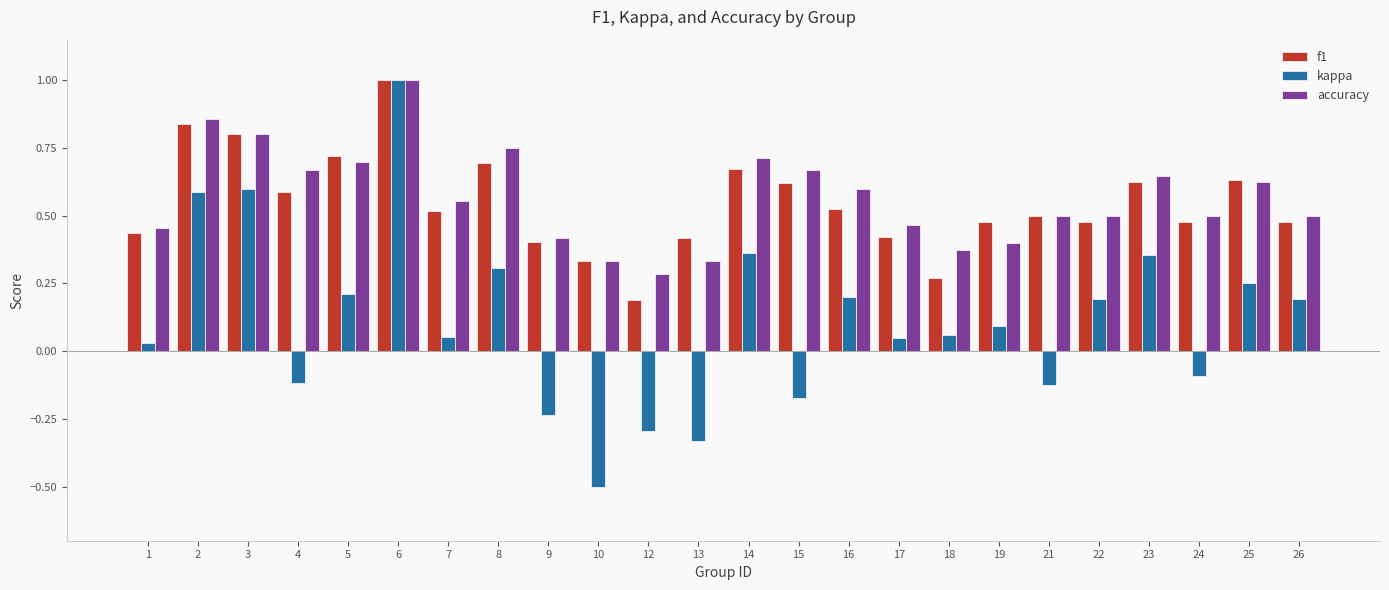

The accuracy series shows 0.9 at 23. True or false?

False